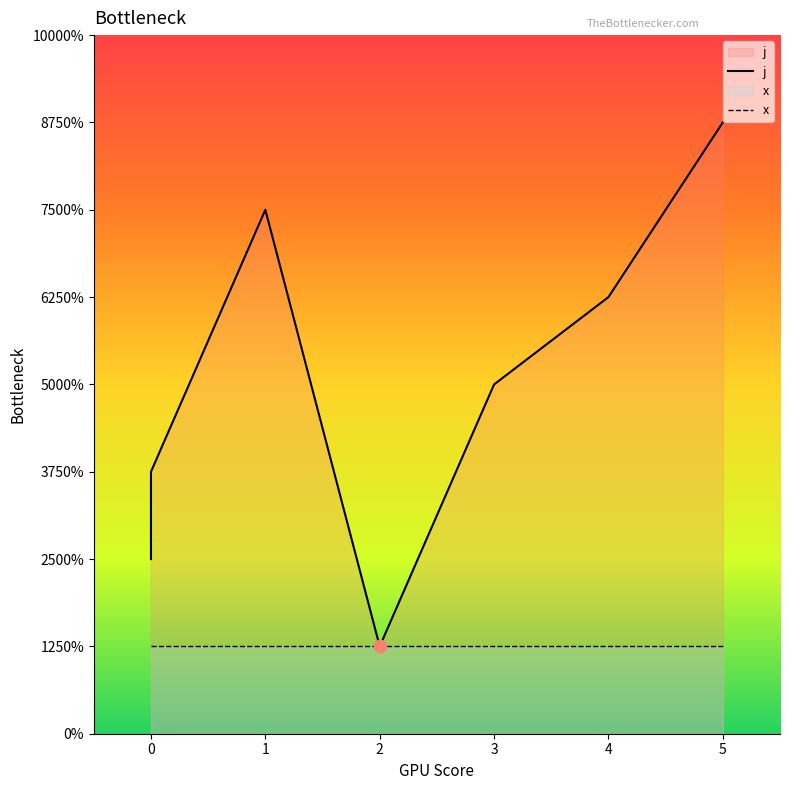

Which has a higher value, 2 or 4?

4